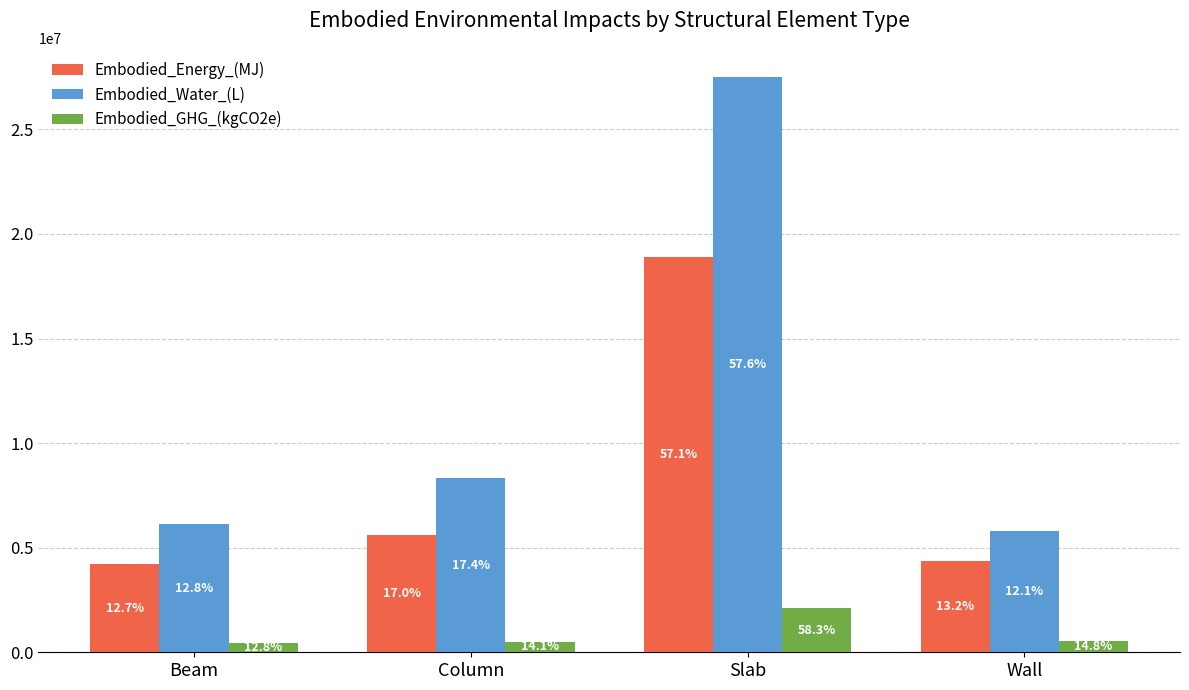

What are all the series names shown in the legend?

Embodied_Energy_(MJ), Embodied_Water_(L), Embodied_GHG_(kgCO2e)